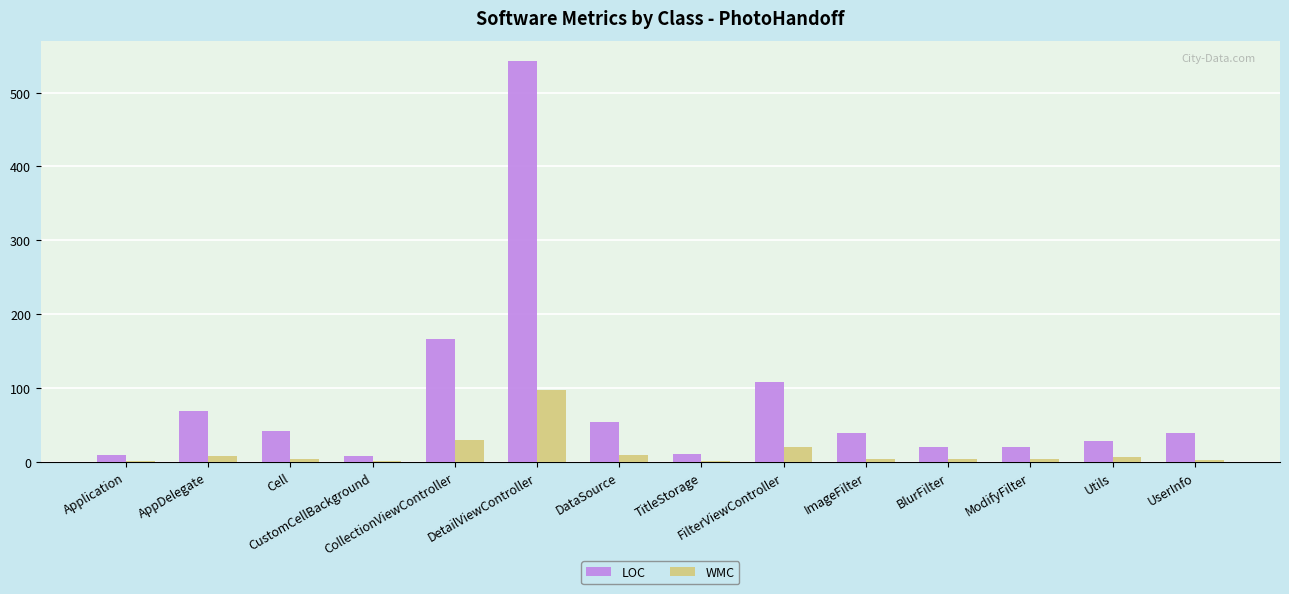

The LOC series shows 18 at DataSource. True or false?

False